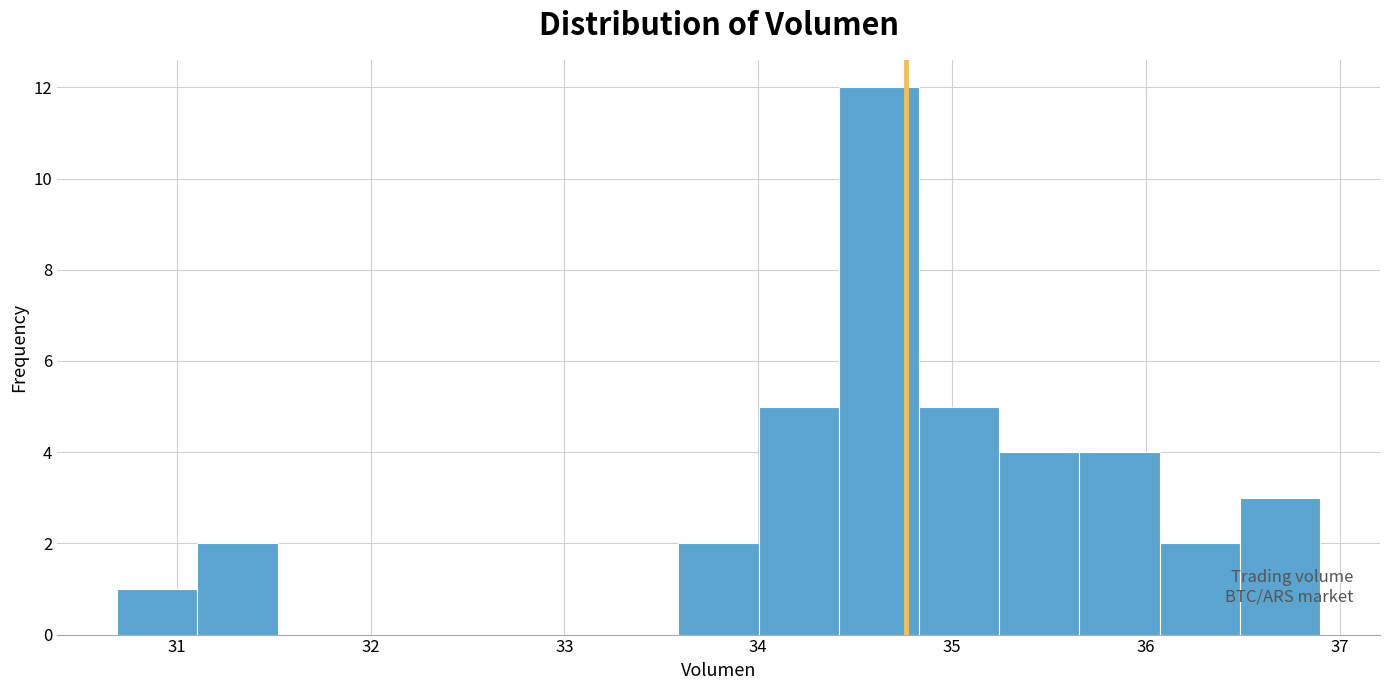

How tall is the bar that spans 35.2 to 35.7 on the x-axis? Neither the bar edges nor the heights are printed on the chart, so give them approximately, as read against the axes.

4